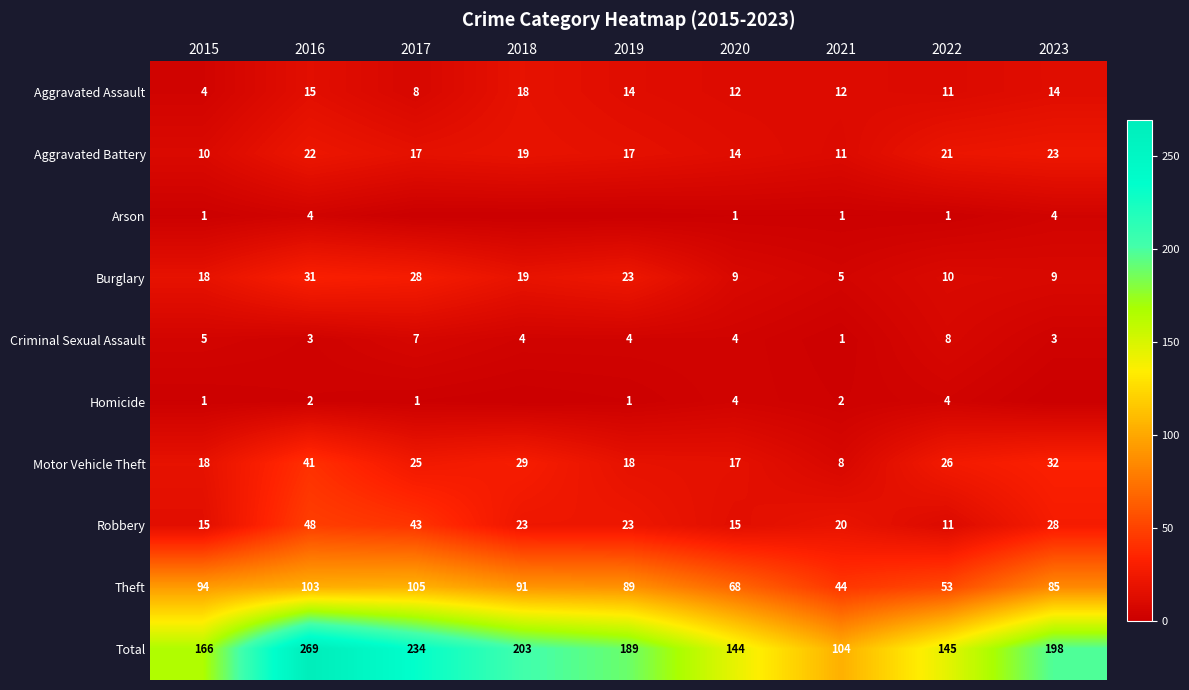

At which category does the chart reach its minimum across all series?

2017